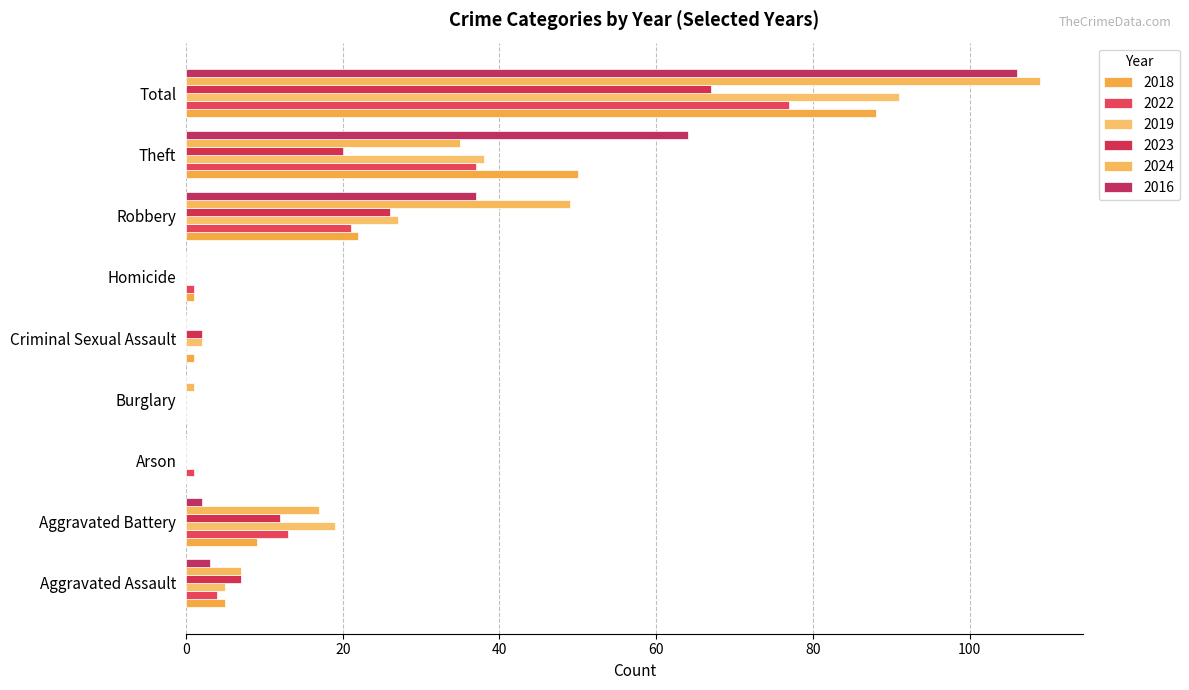

Which has a higher value, Aggravated Battery or Theft?

Theft